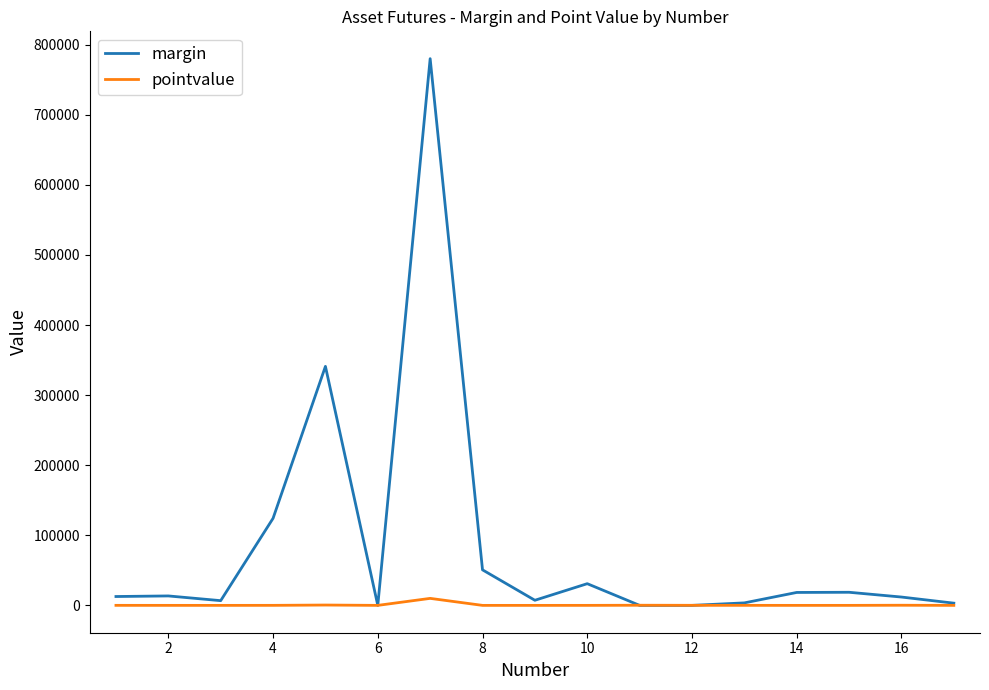

What are all the series names shown in the legend?

margin, pointvalue